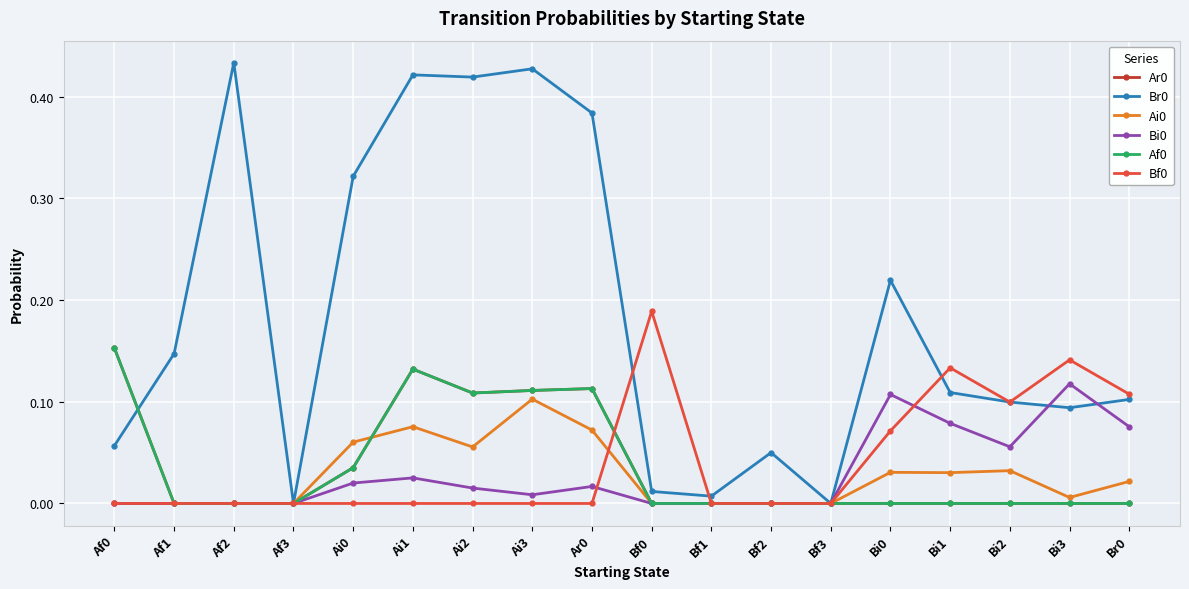

At Bf1, list the series in order from smallest to largest.

Ar0, Ai0, Bi0, Af0, Bf0, Br0